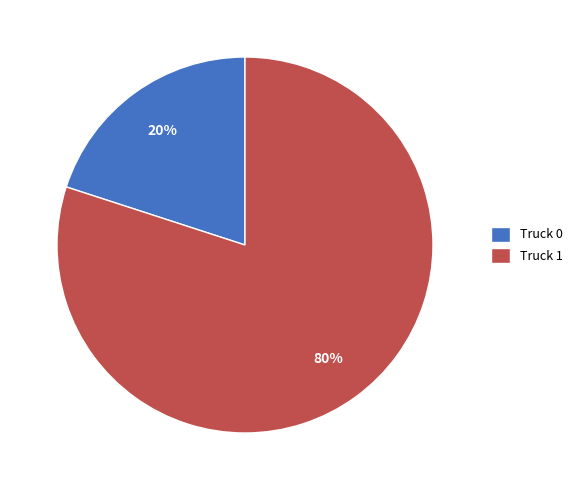

Which has a higher value, Truck 1 or Truck 0?

Truck 1